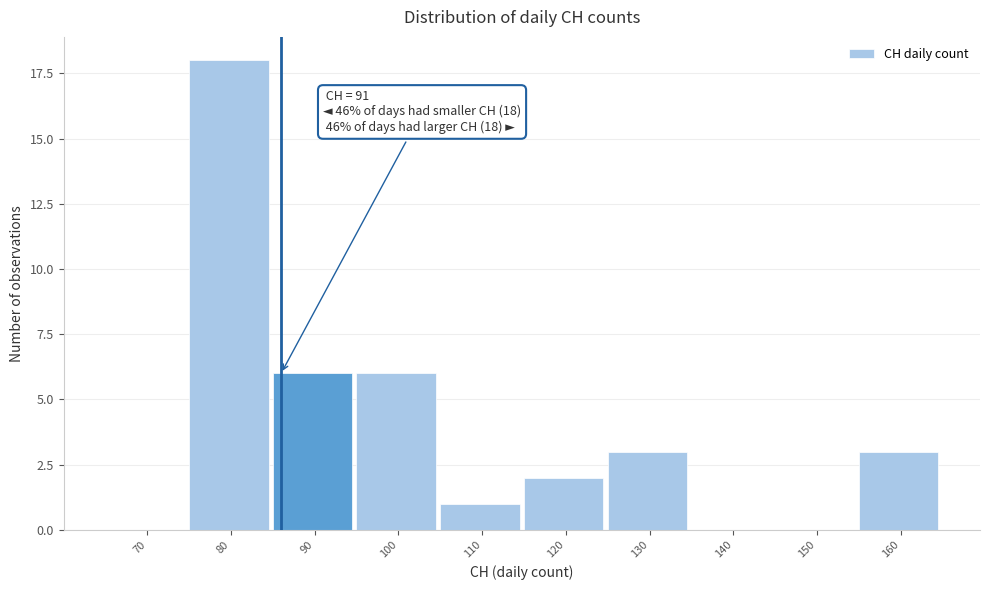

Reading right to left, extract all data points from this chart.

160=3	150=0	140=0	130=3	120=2	110=1	100=6	90=6	80=18	70=0